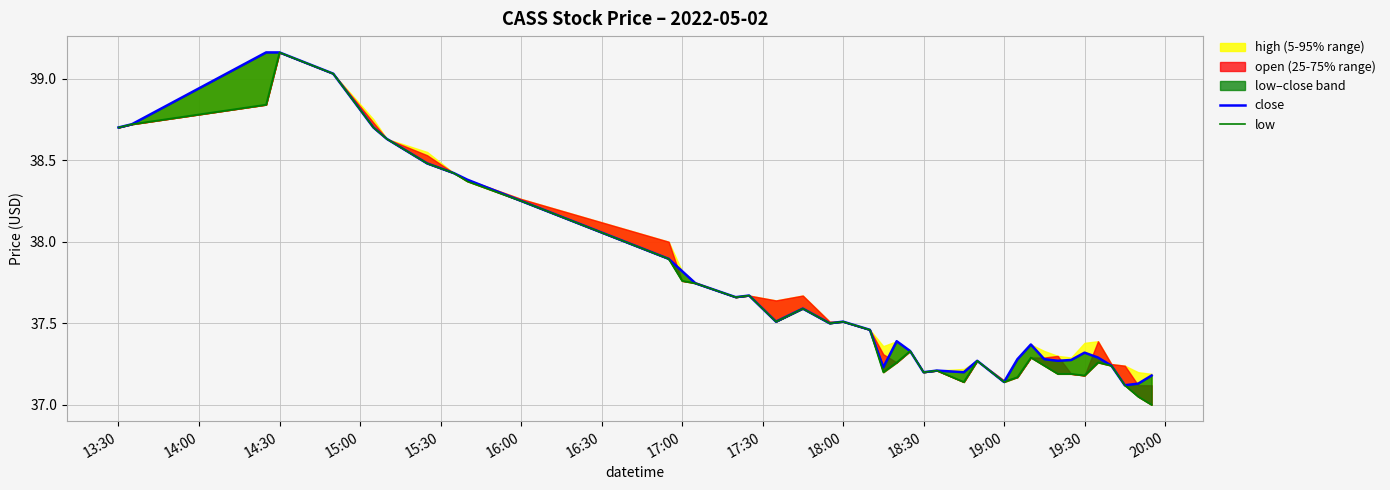

Reading left to right, list all the values displayed in this chart.

close: 38.7	38.7	39.2	39.2	39.0	38.7	38.6	38.5	38.4	38.4	38.2	37.9	37.8	37.7	37.7	37.7	37.5	37.6	37.5	37.5	37.5	37.2	37.4	37.3	37.2	37.2	37.2	37.3	37.1	37.3	37.4	37.3	37.3	37.3	37.3	37.3	37.2	37.1	37.1	37.2
low: 38.7	38.7	38.8	39.2	39.0	38.7	38.6	38.5	38.4	38.4	38.2	37.9	37.8	37.7	37.7	37.7	37.5	37.6	37.5	37.5	37.5	37.2	37.3	37.3	37.2	37.2	37.1	37.3	37.1	37.2	37.3	37.2	37.2	37.2	37.2	37.3	37.2	37.1	37.0	37.0